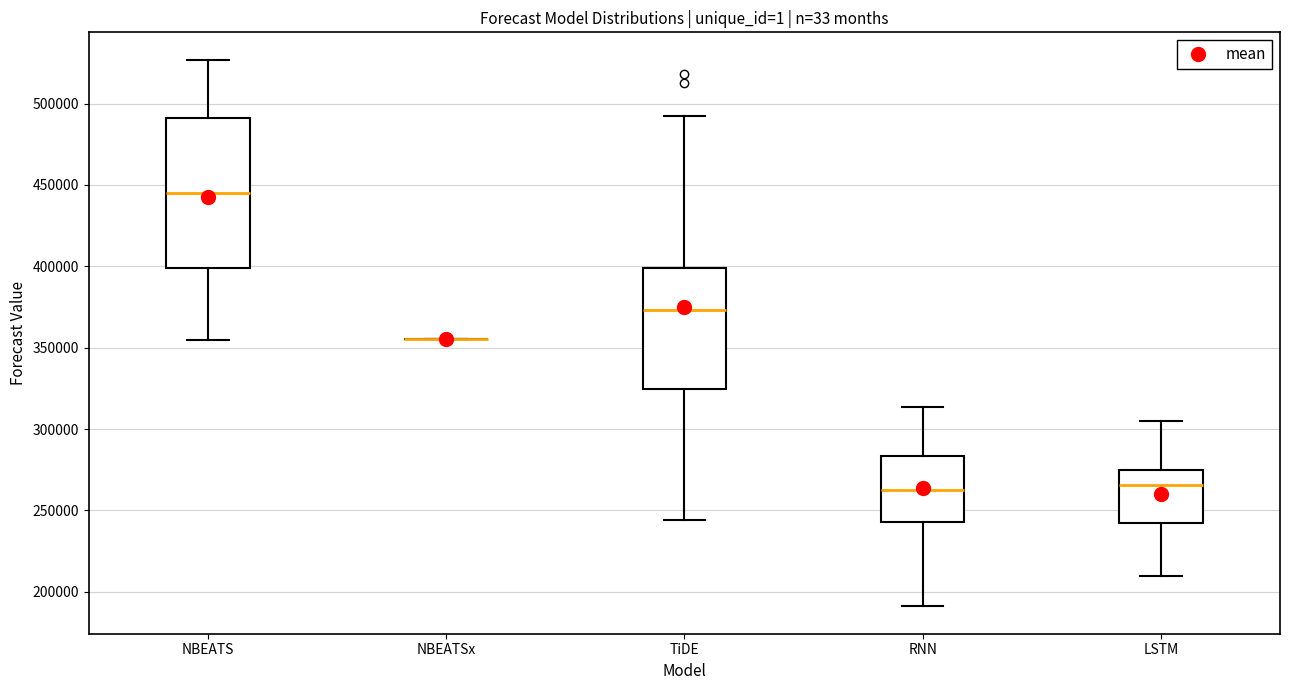

Comparing the boxes themselves (not the whiskers), which one is the tallest?

NBEATS